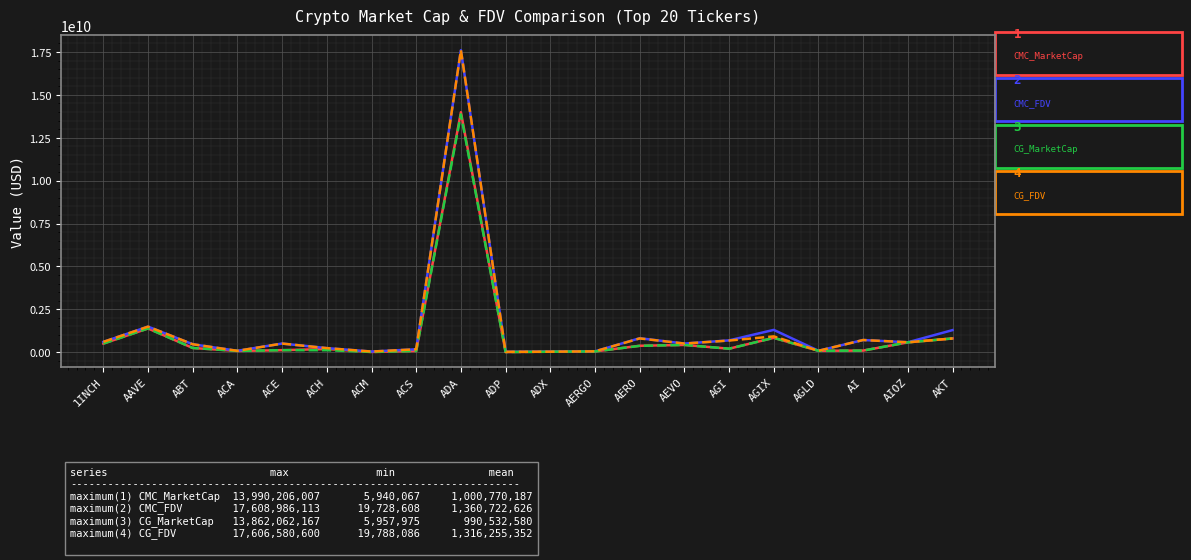

At which category is the sum across all series the highest?

ADA